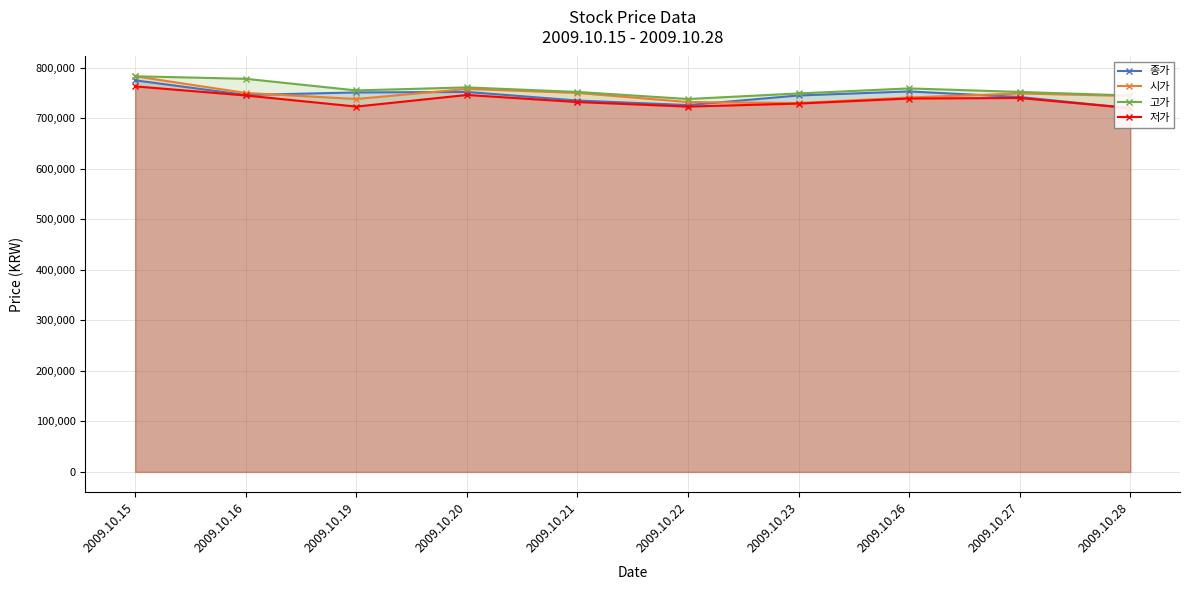

True or false: 저가 and 시가 intersect in this chart.

False